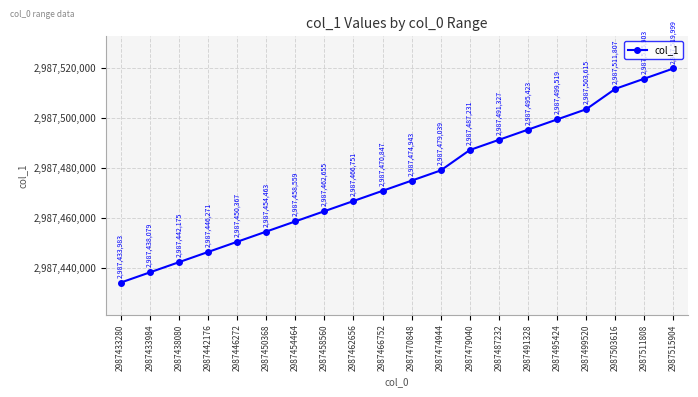

What is the ratio of the value at 2987491328 to the value at 2987515904?

1.0